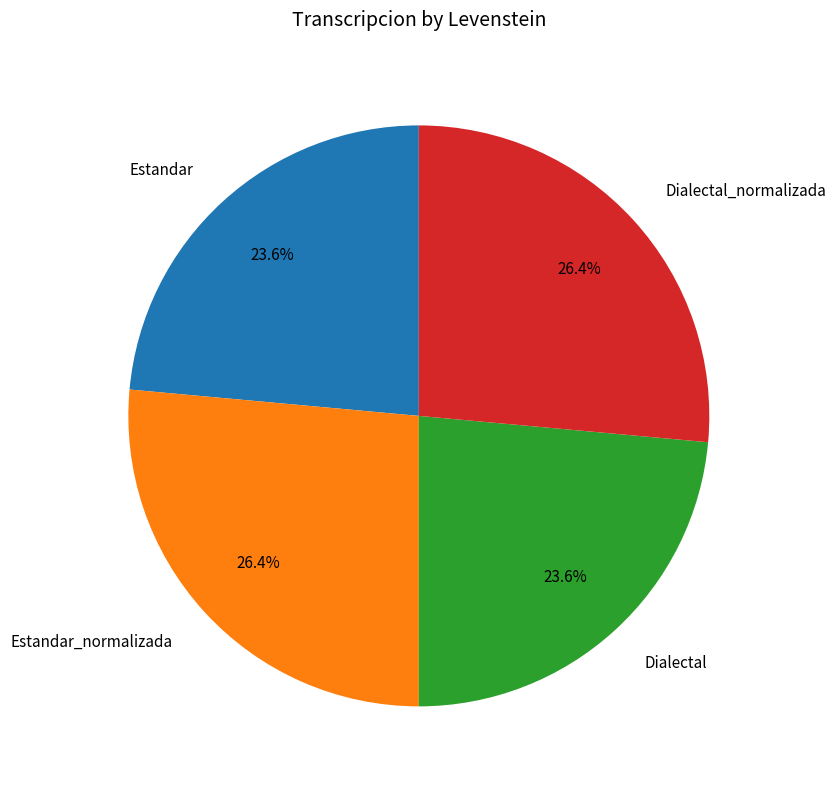

What is the ratio of the value at Estandar_normalizada to the value at Dialectal_normalizada?

1.0